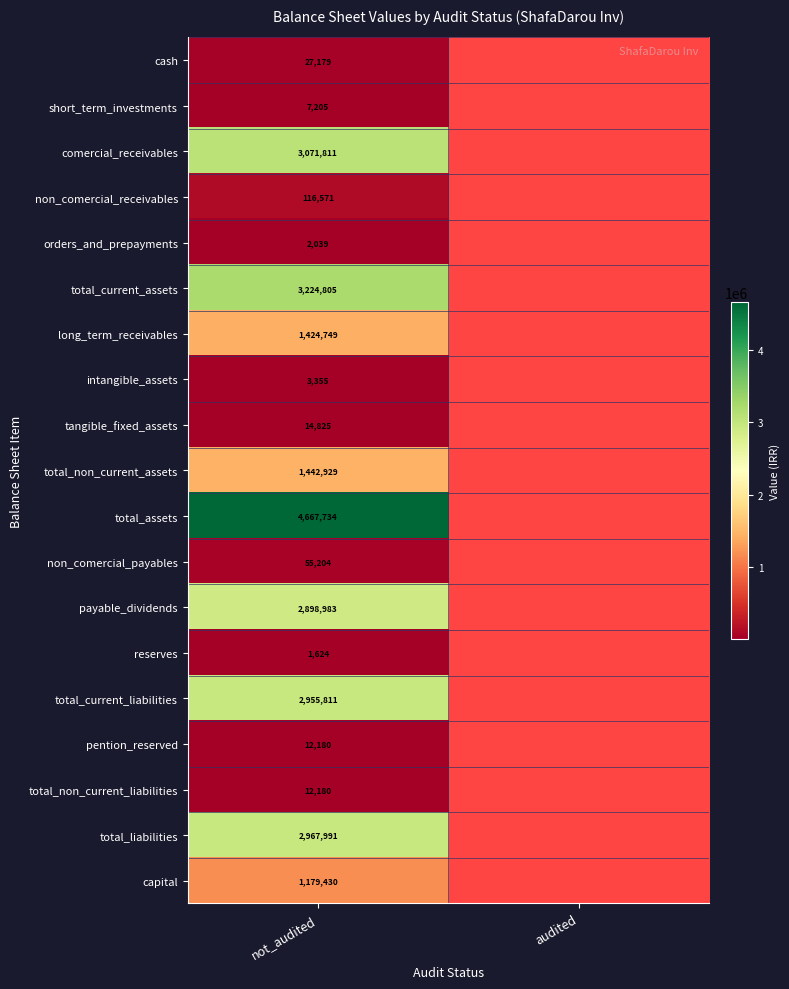

The value of total_current_assets at not_audited is 3224805. True or false?

True